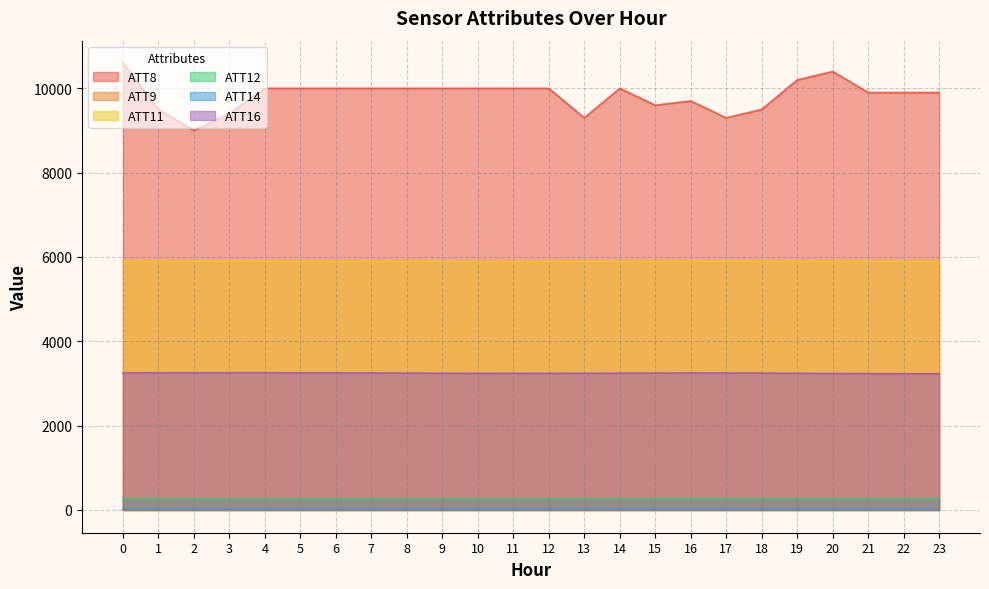

Which series has the largest total across all categories?

ATT8